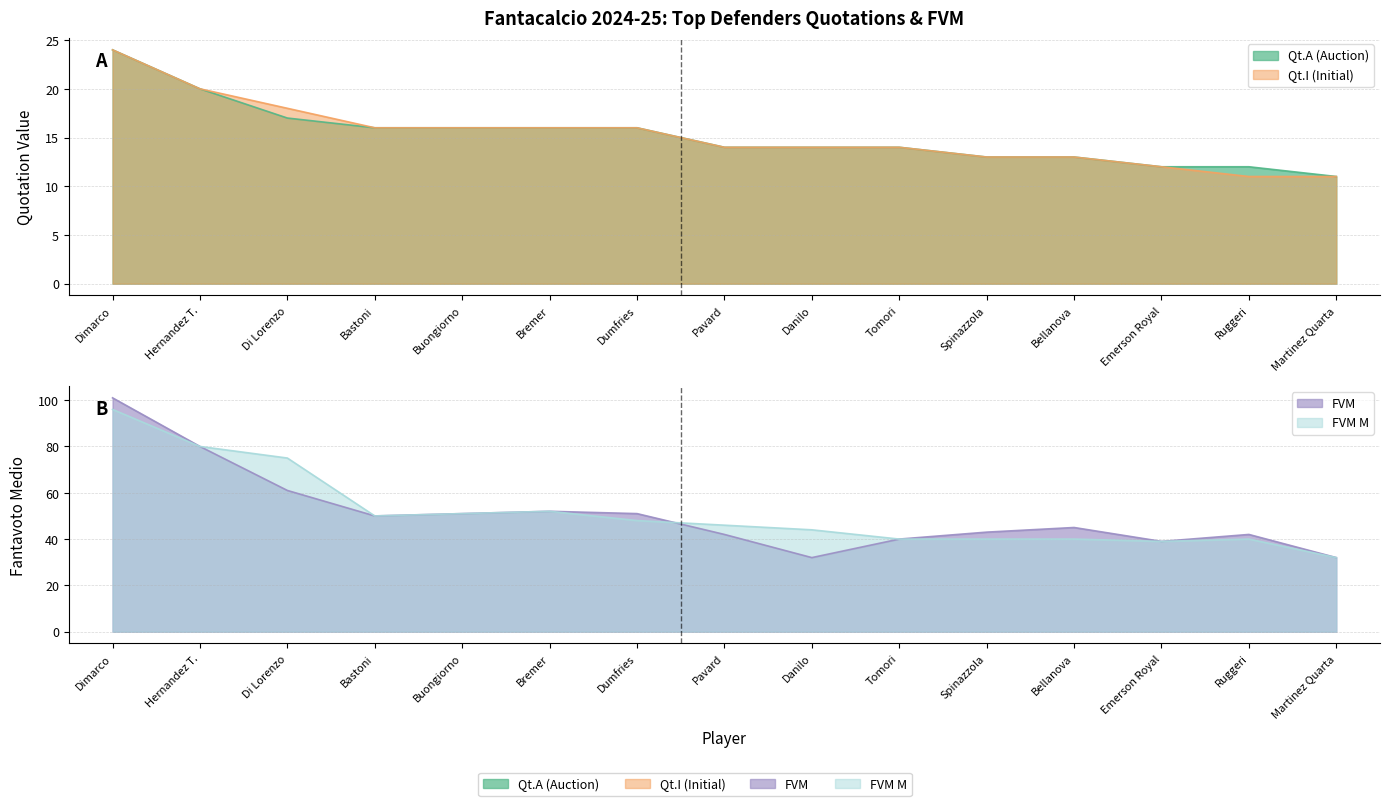

Is the value of Qt.A (Auction) at Pavard greater than the value of Qt.I (Initial) at Dimarco?

No